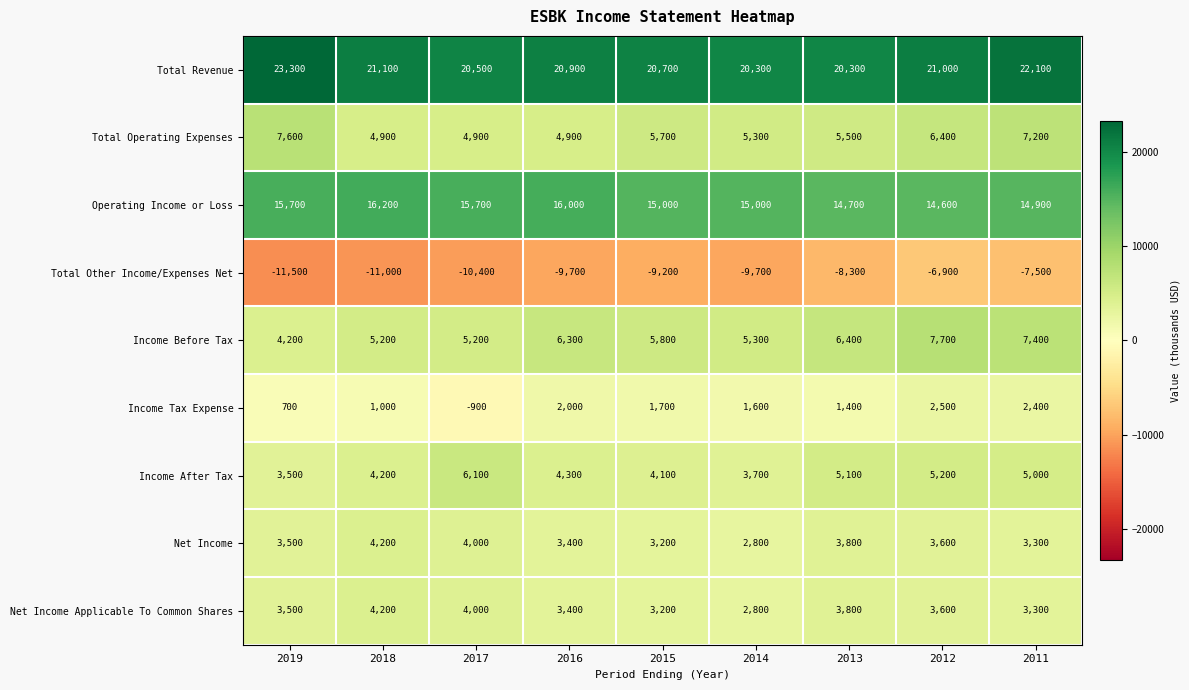

At which category is the sum across all series the highest?

2011